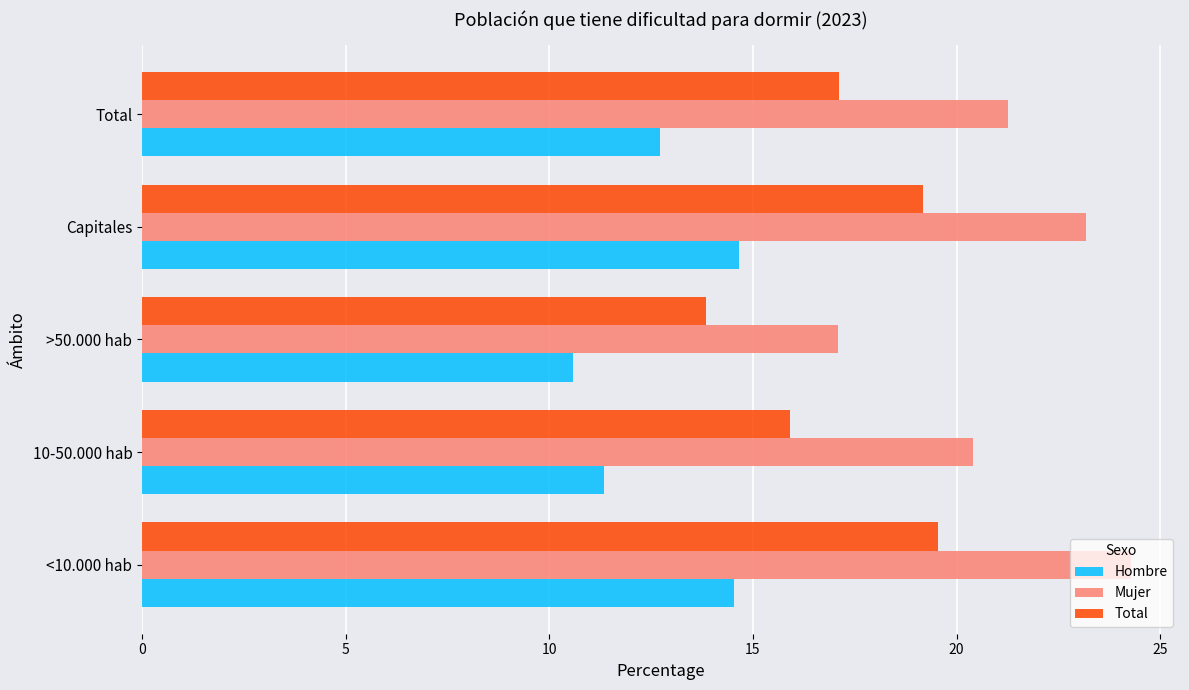

At how many categories does at least one series exceed 18?

4